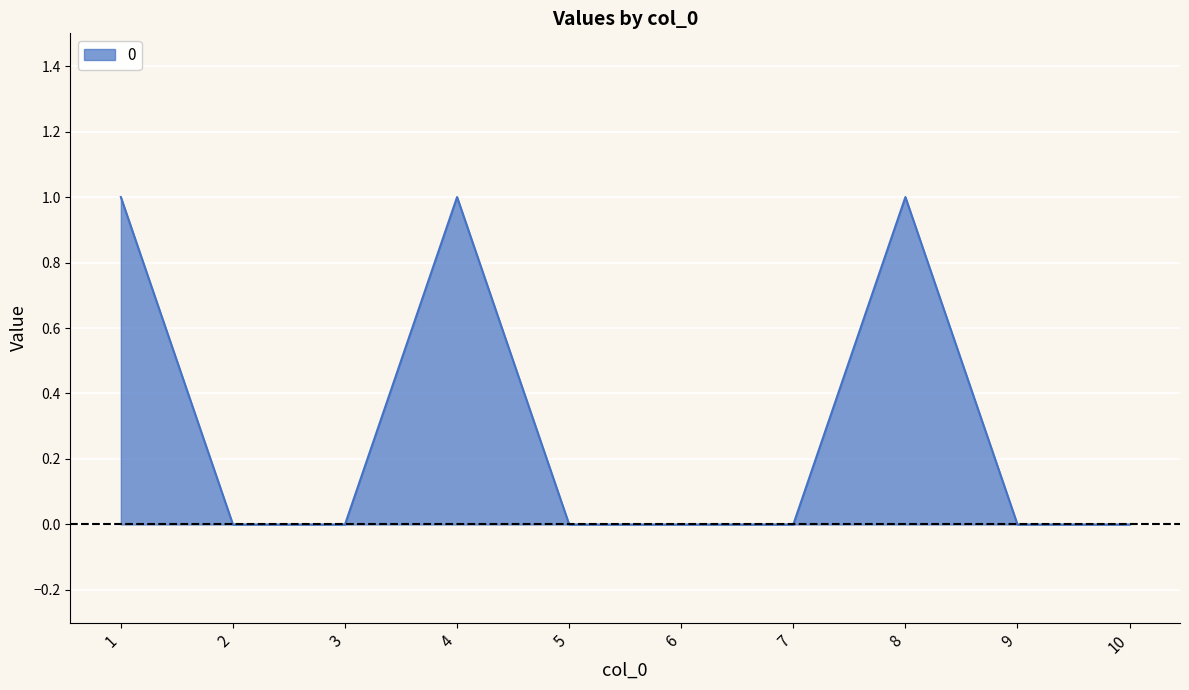

The chart shows a value of 2 at 4. True or false?

False